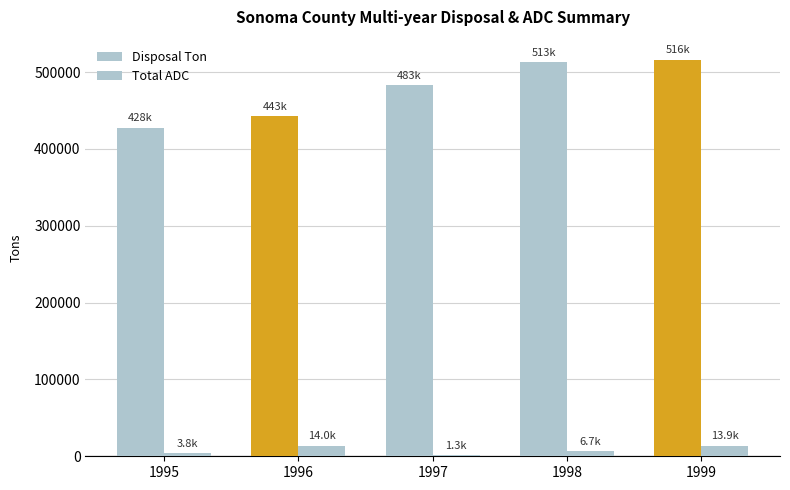

Is the value of Total ADC at 1996 greater than the value of Disposal Ton at 1997?

No